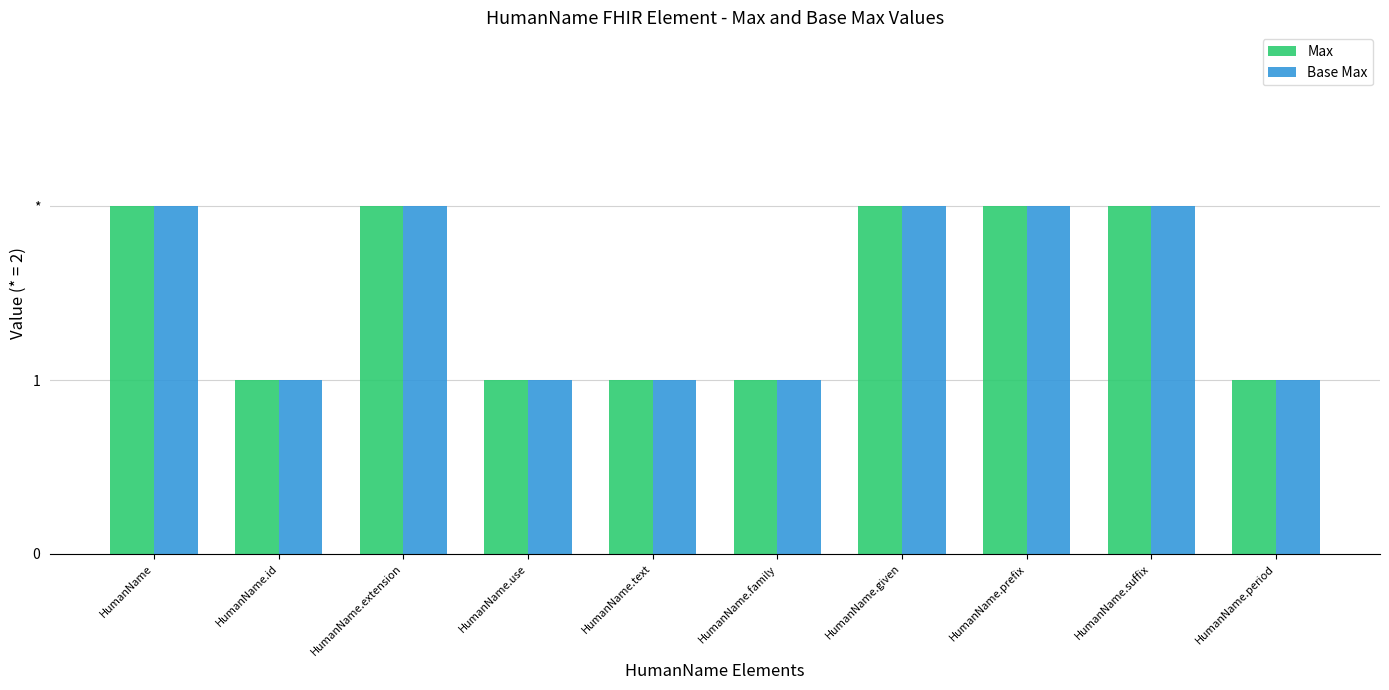

What position from the left is HumanName.id?

2